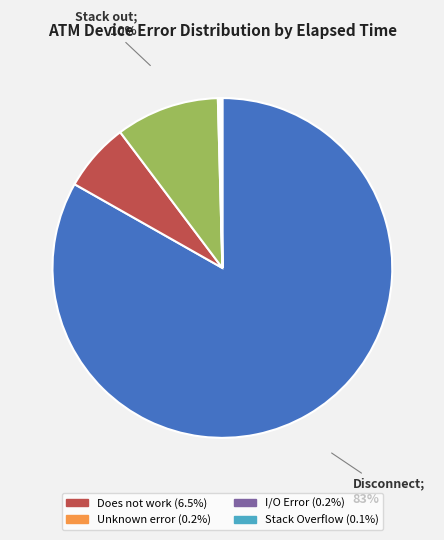

Is there any slice that represents more than half of the pie?

Yes